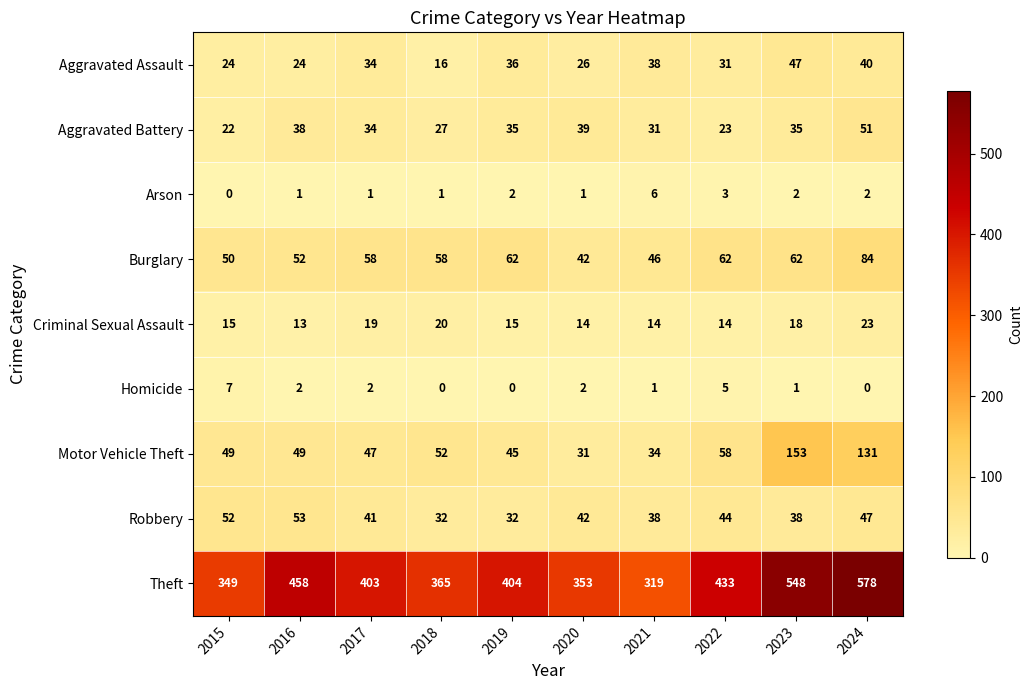

What is the total value across all series at 2023?

904